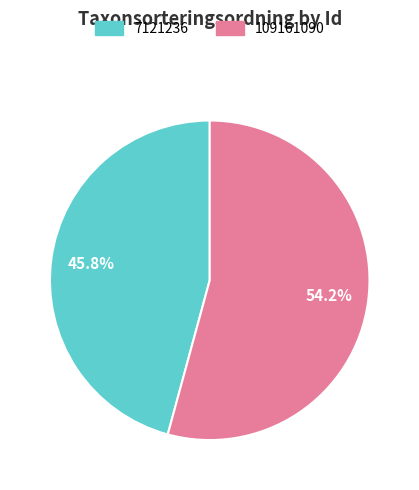

Does 7121236 represent more than half of the total?

No